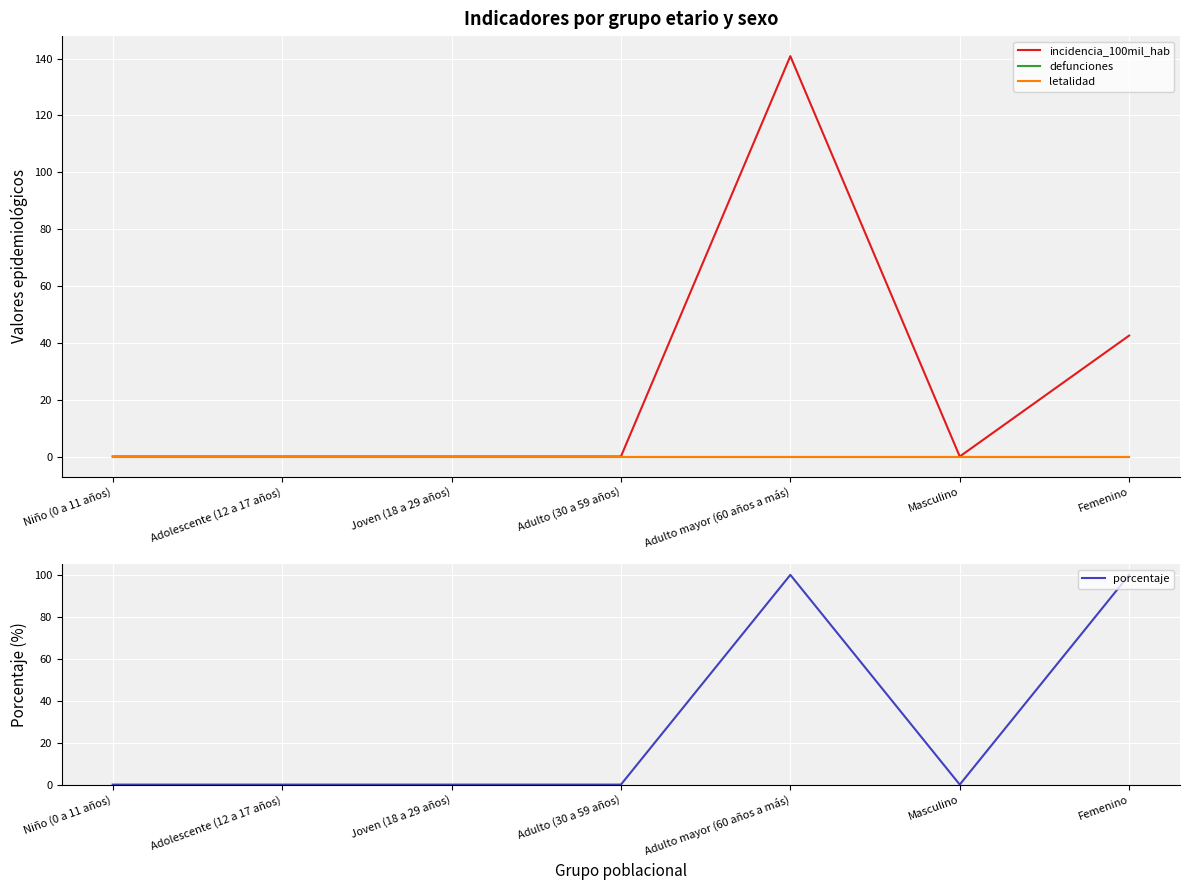

What is the difference between the maximum and second lowest values in the incidencia_100mil_hab series?

140.8